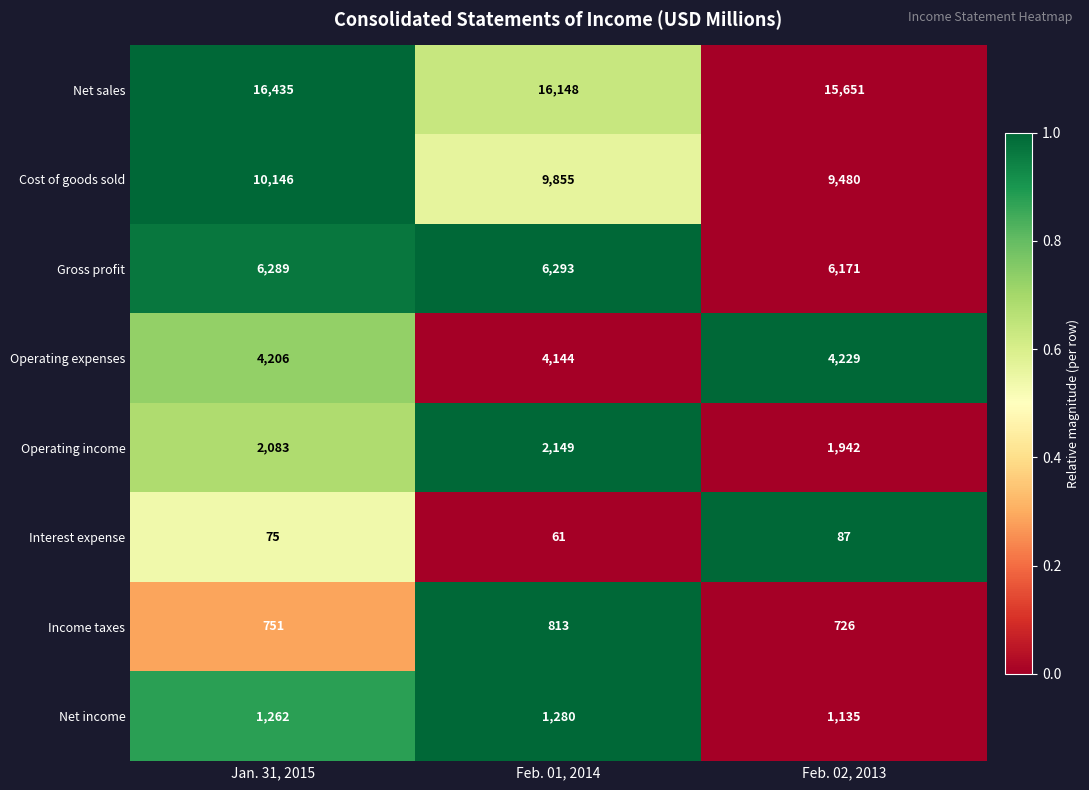

Count the number of data series in this chart.

8